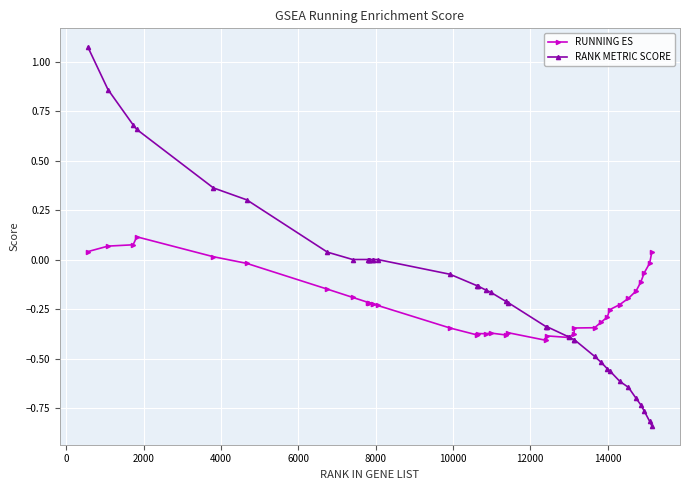

List the series in order of their peak value, highest first.

RANK METRIC SCORE, RUNNING ES